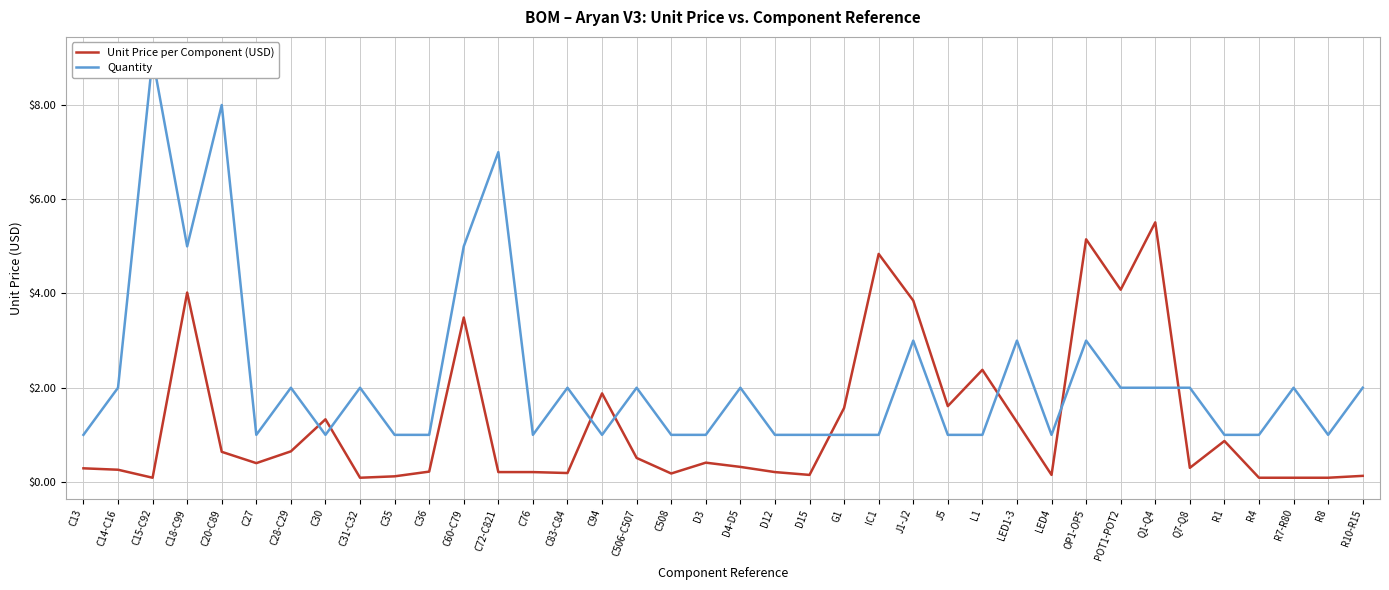

Is it true that Quantity equals 0.4 at C506-C507?

False